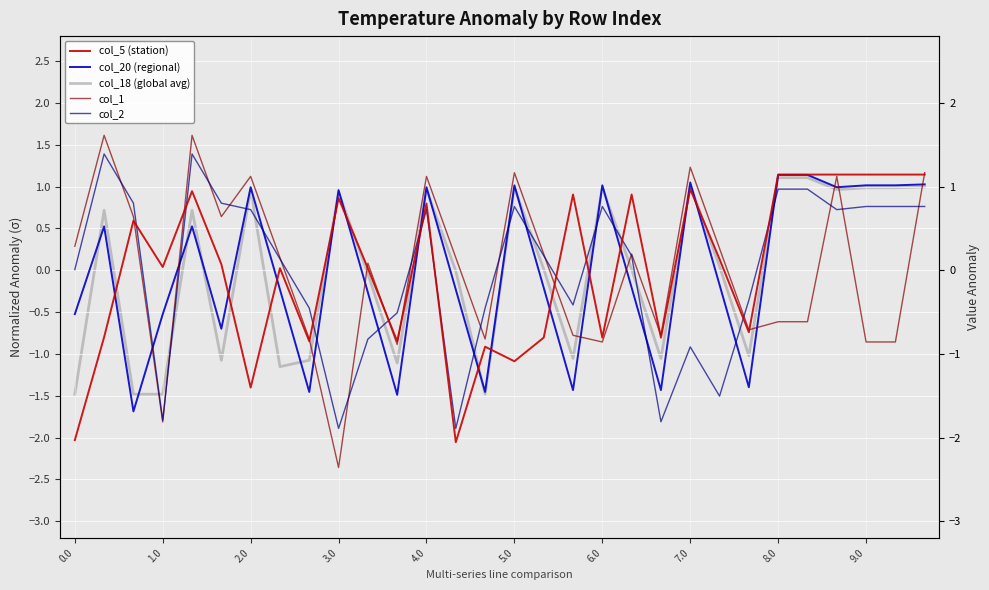

What are all the series names shown in the legend?

col_5 (station), col_20 (regional), col_18 (global avg), col_1, col_2